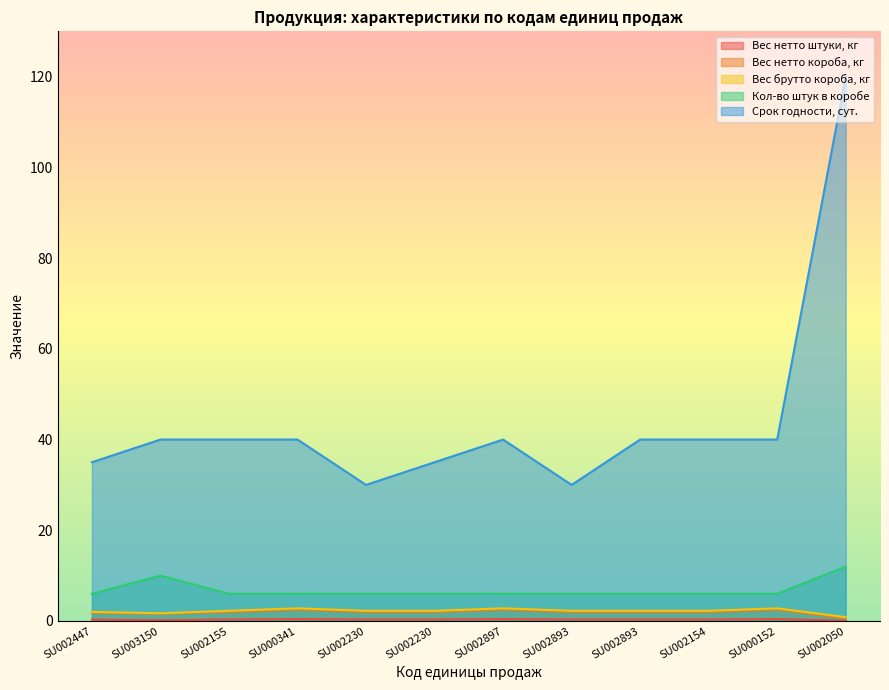

Between SU003150 and SU000152, which series saw the biggest shift?

Кол-во штук в коробе